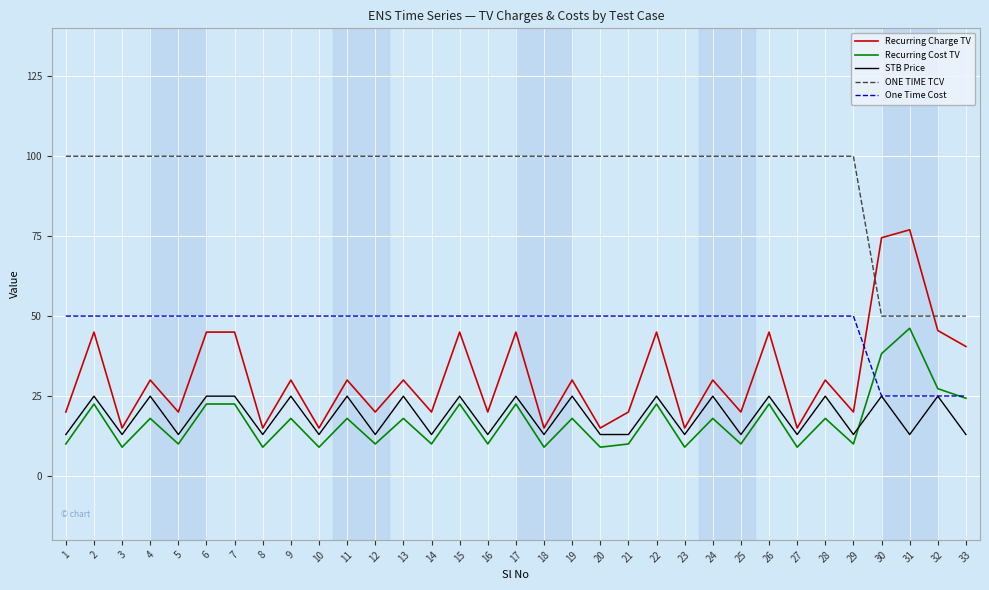

Which series has the largest range (max minus min)?

Recurring Charge TV